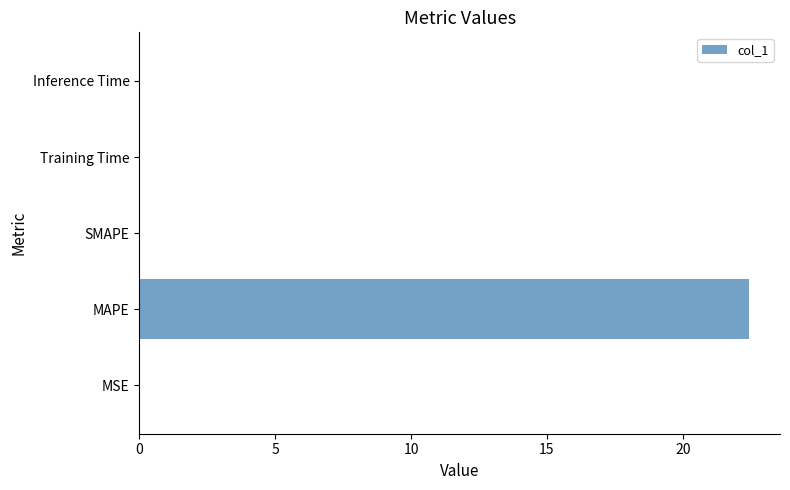

What is the greatest value displayed?

22.5